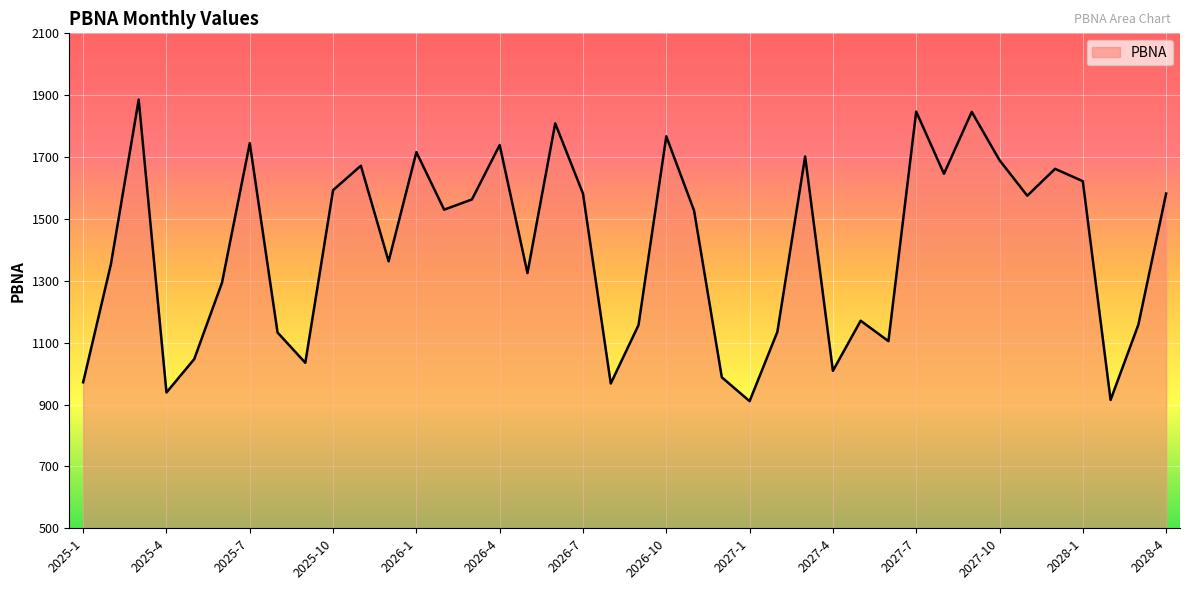

Where is the first local minimum?

2025-4